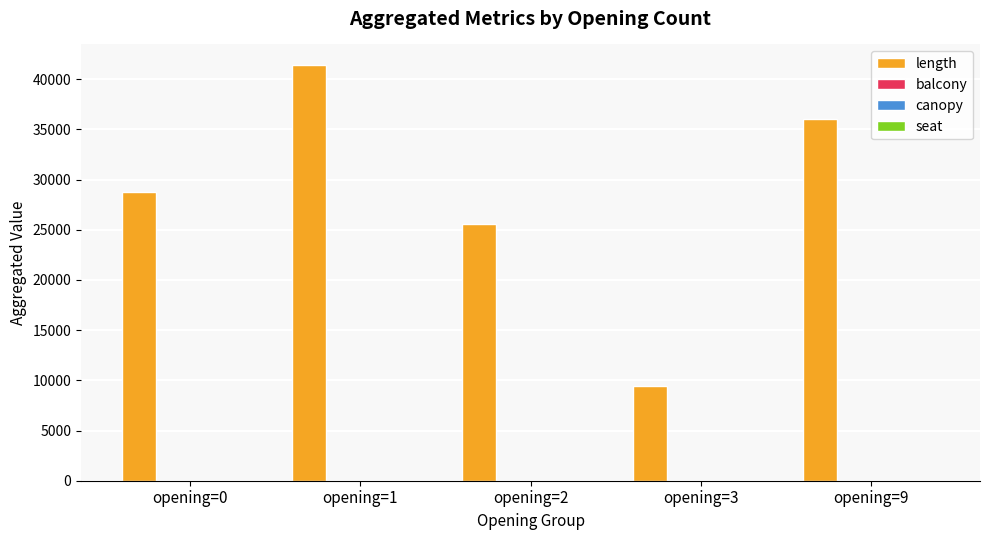

What is the approximate value of length at opening=1, to the nearest 100?

41400